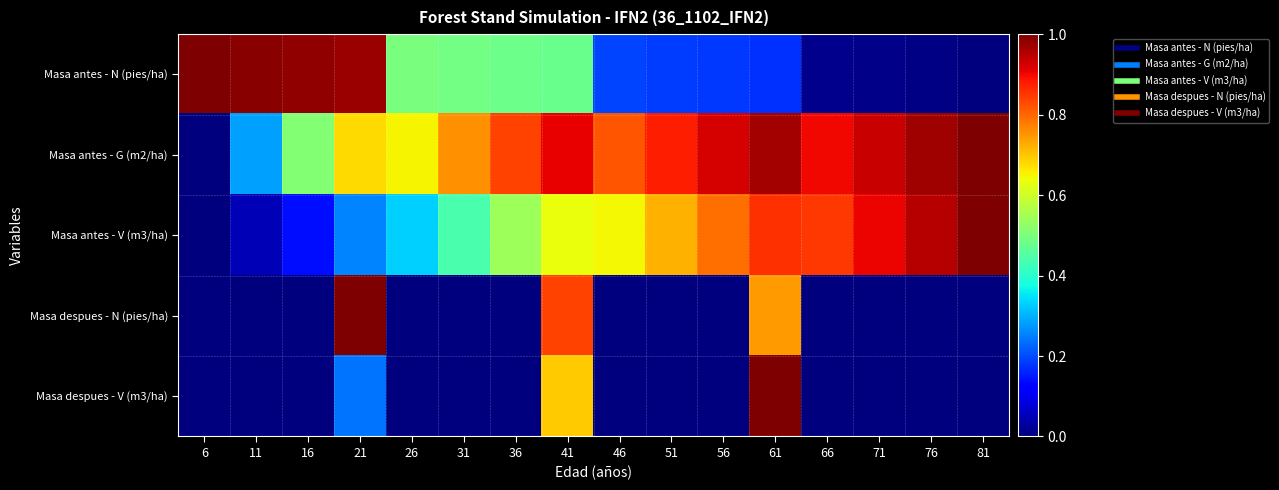

Which series has the largest range (max minus min)?

Masa antes - N (pies/ha)